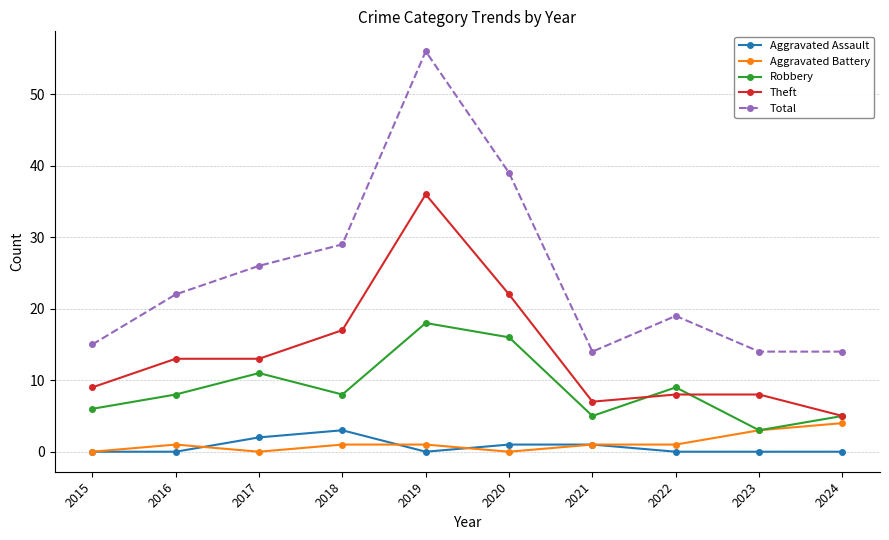

Reading left to right, transcribe all the data shown in this chart.

Aggravated Assault: 0	0	2	3	0	1	1	0	0	0
Aggravated Battery: 0	1	0	1	1	0	1	1	3	4
Robbery: 6	8	11	8	18	16	5	9	3	5
Theft: 9	13	13	17	36	22	7	8	8	5
Total: 15	22	26	29	56	39	14	19	14	14